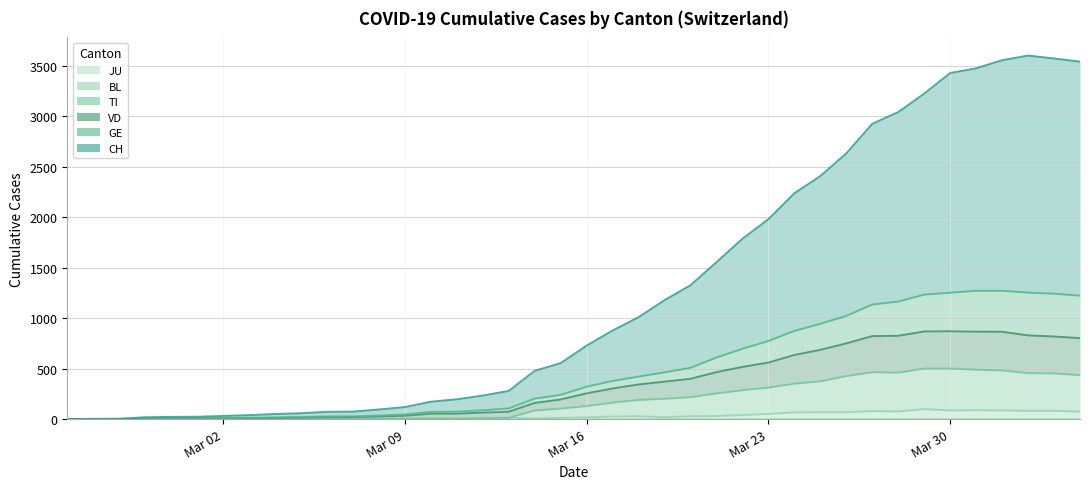

True or false: TI and GE cross at least once.

False